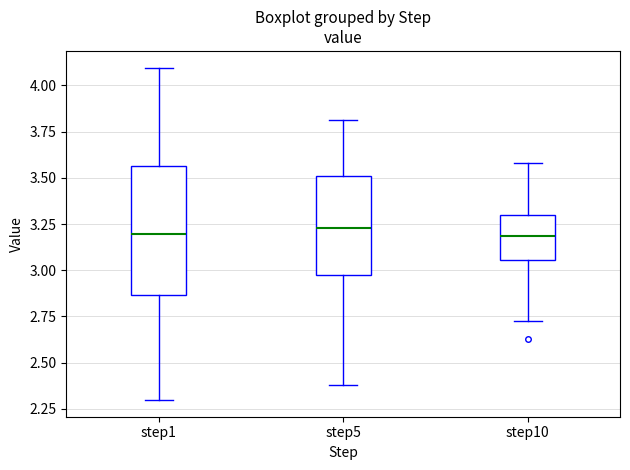

Comparing the boxes themselves (not the whiskers), which one is the tallest?

step1